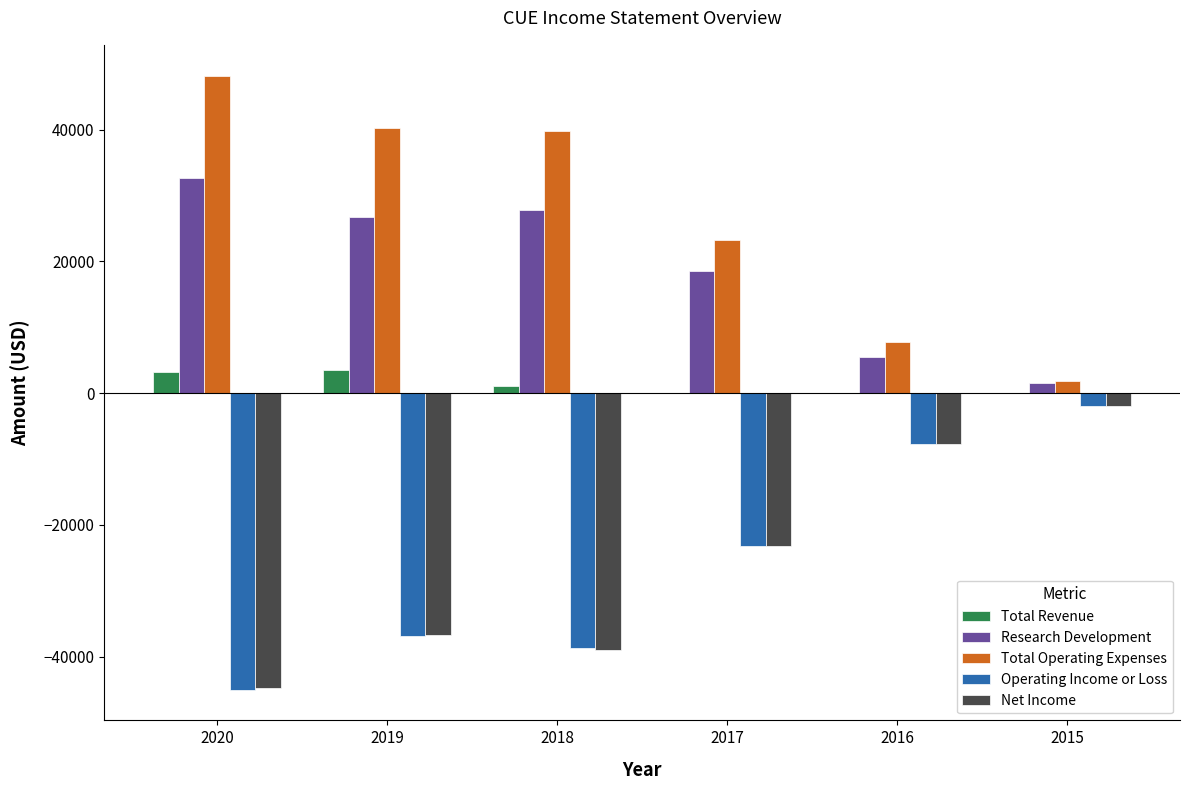

Which series has the largest total across all categories?

Total Operating Expenses